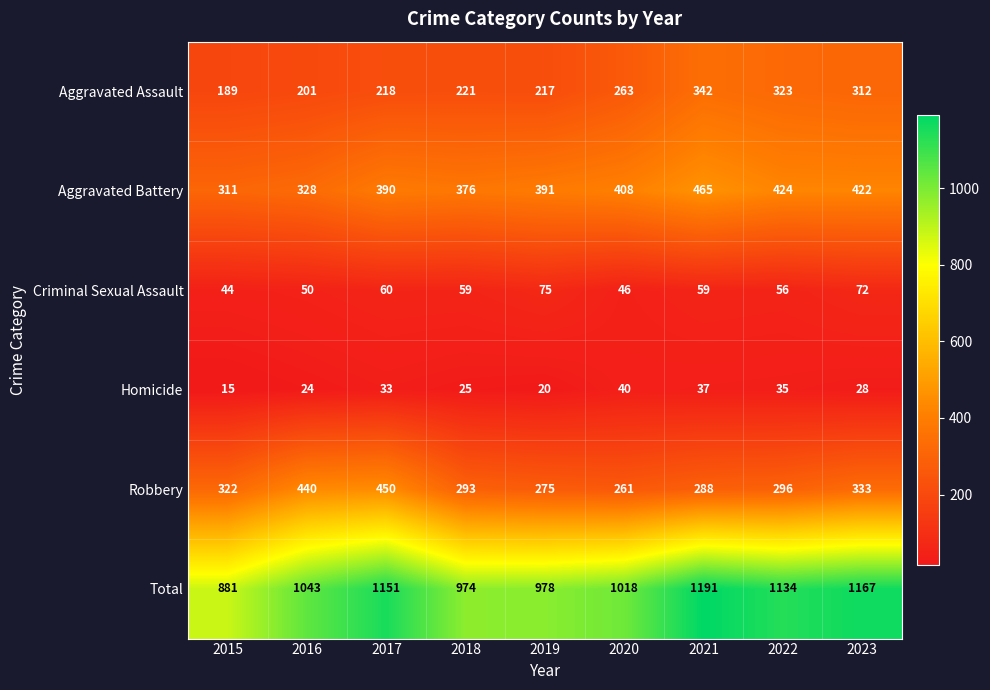

Rank the series by their maximum value, from lowest to highest.

Homicide, Criminal Sexual Assault, Aggravated Assault, Robbery, Aggravated Battery, Total